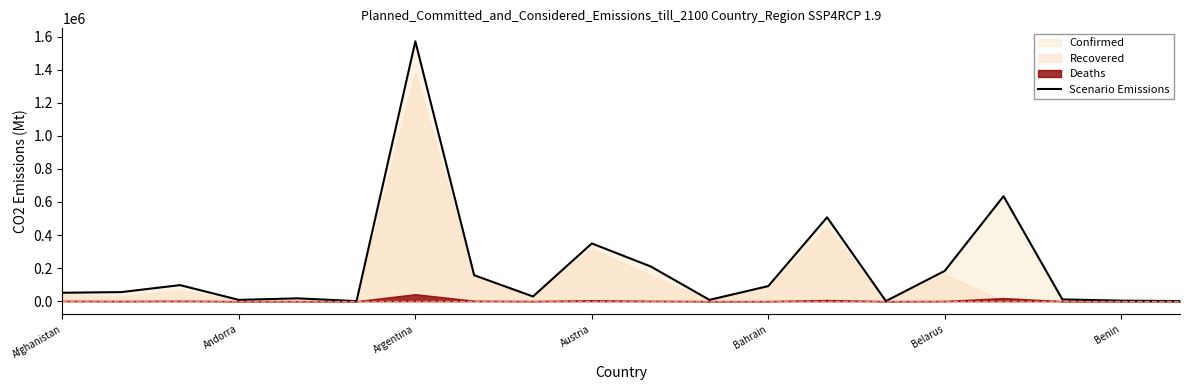

The value of Scenario Emissions at Austria is 211005. True or false?

False